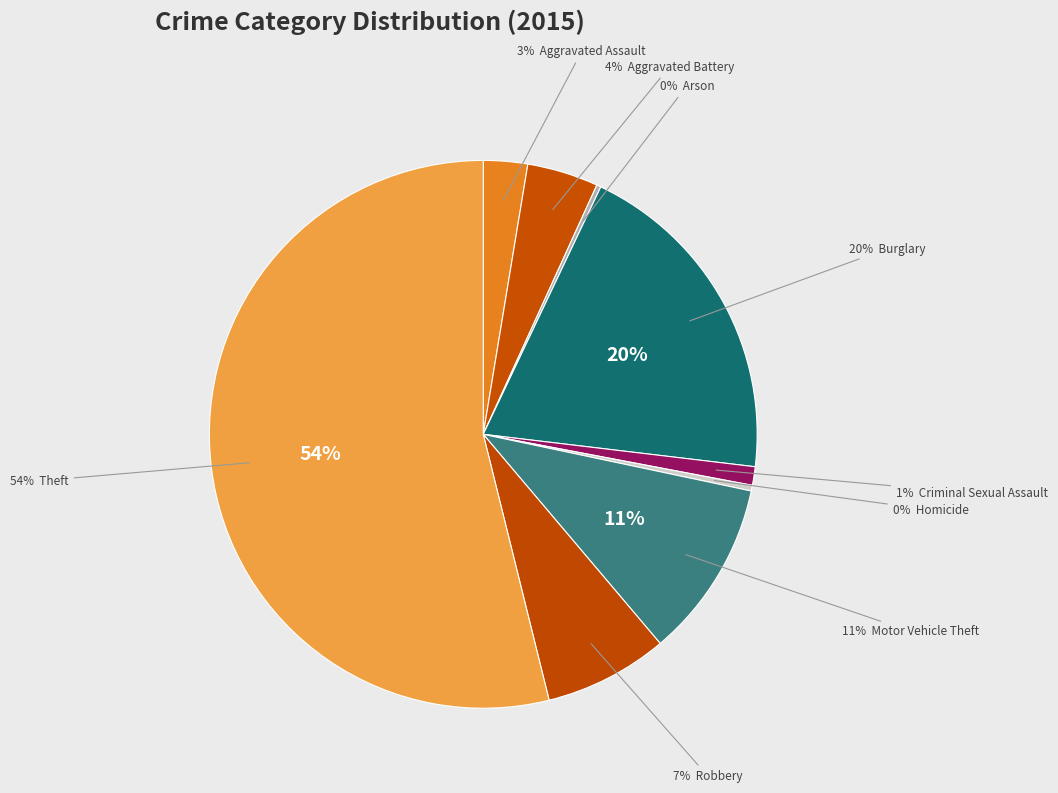

To the nearest percent, what is the difference between the largest and smallest slice percentages?

54%